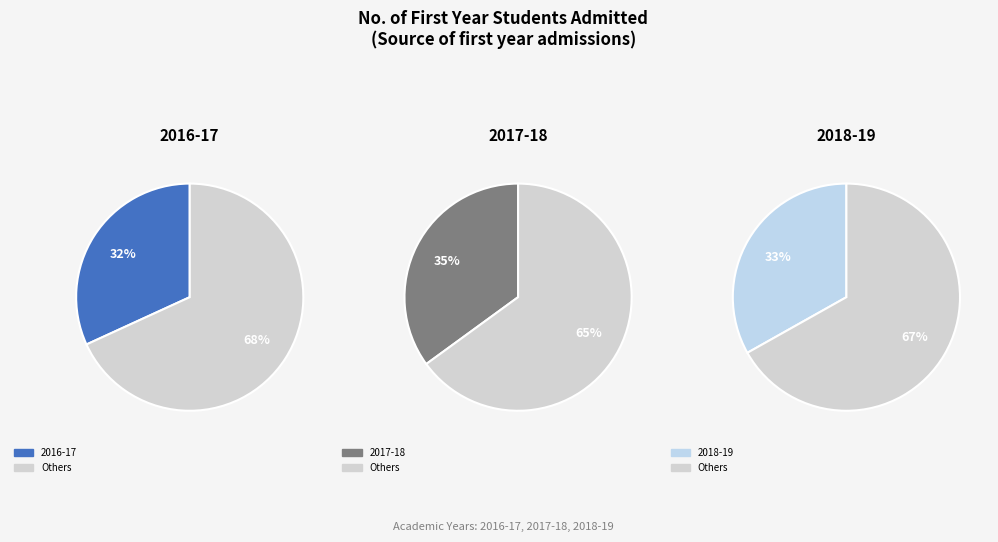

Which category has the smallest portion of the pie?

2016-17